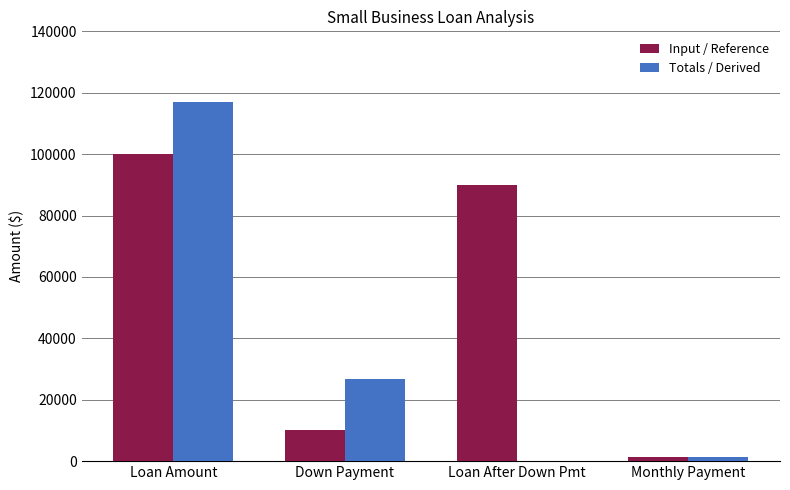

Reading left to right, list all the values displayed in this chart.

Input / Reference: Loan Amount=100000.0	Down Payment=10000.0	Loan After Down Pmt=90000.0	Monthly Payment=1391.6
Totals / Derived: Loan Amount=116892.4	Down Payment=26892.4	Loan After Down Pmt=84.0	Monthly Payment=1391.6